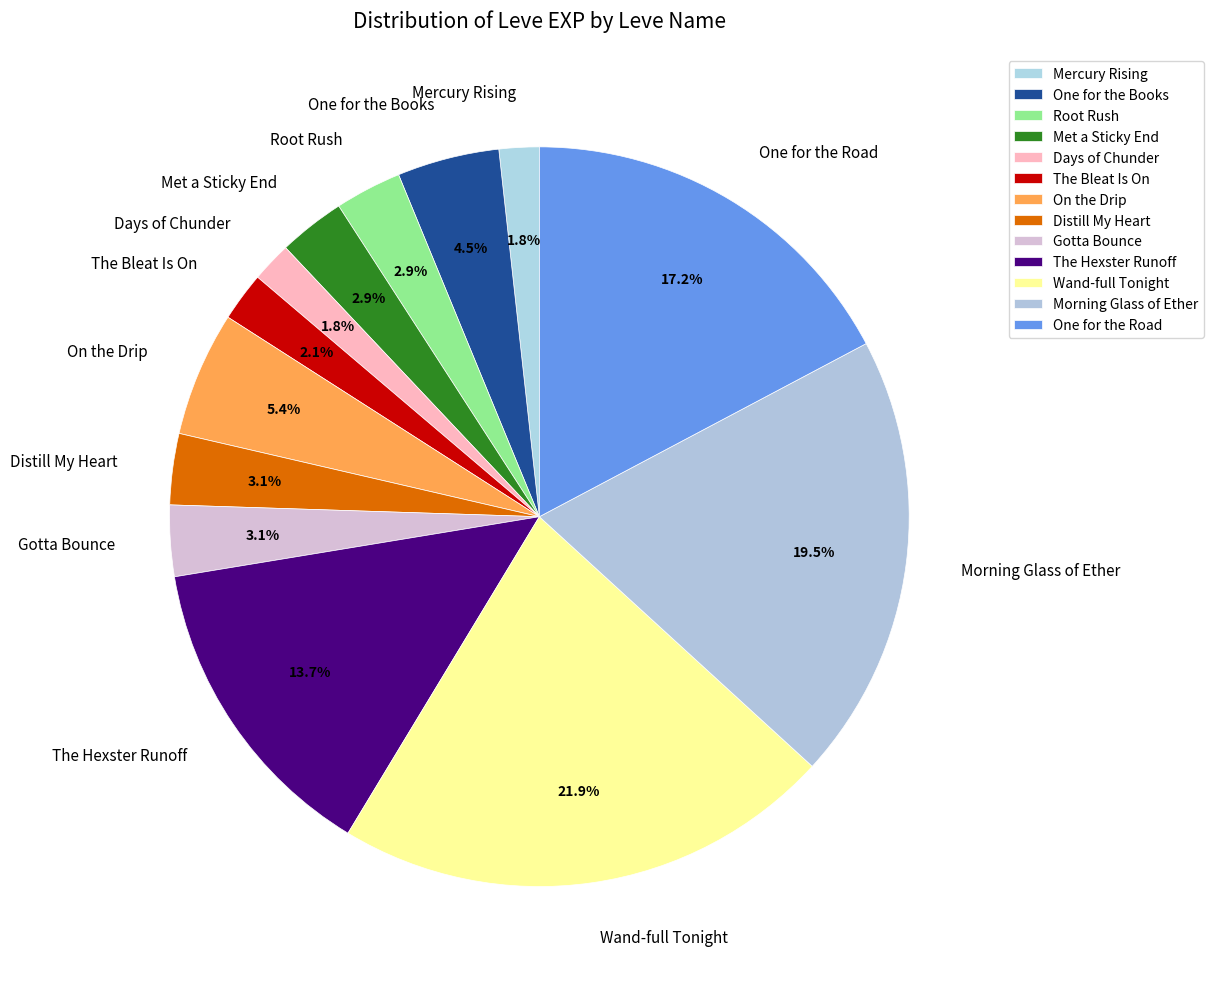

How many segments does this pie chart have?

13